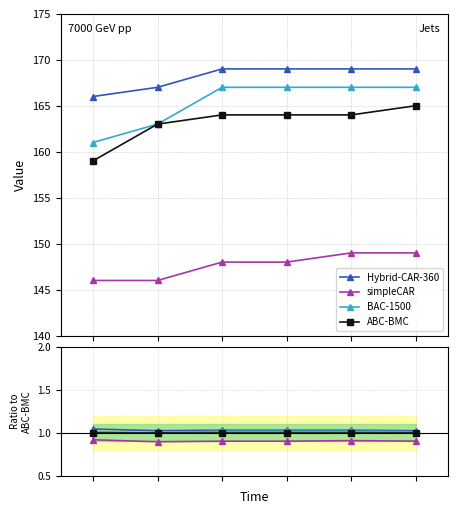

What is the difference between the highest and lowest values at 1?

0.1